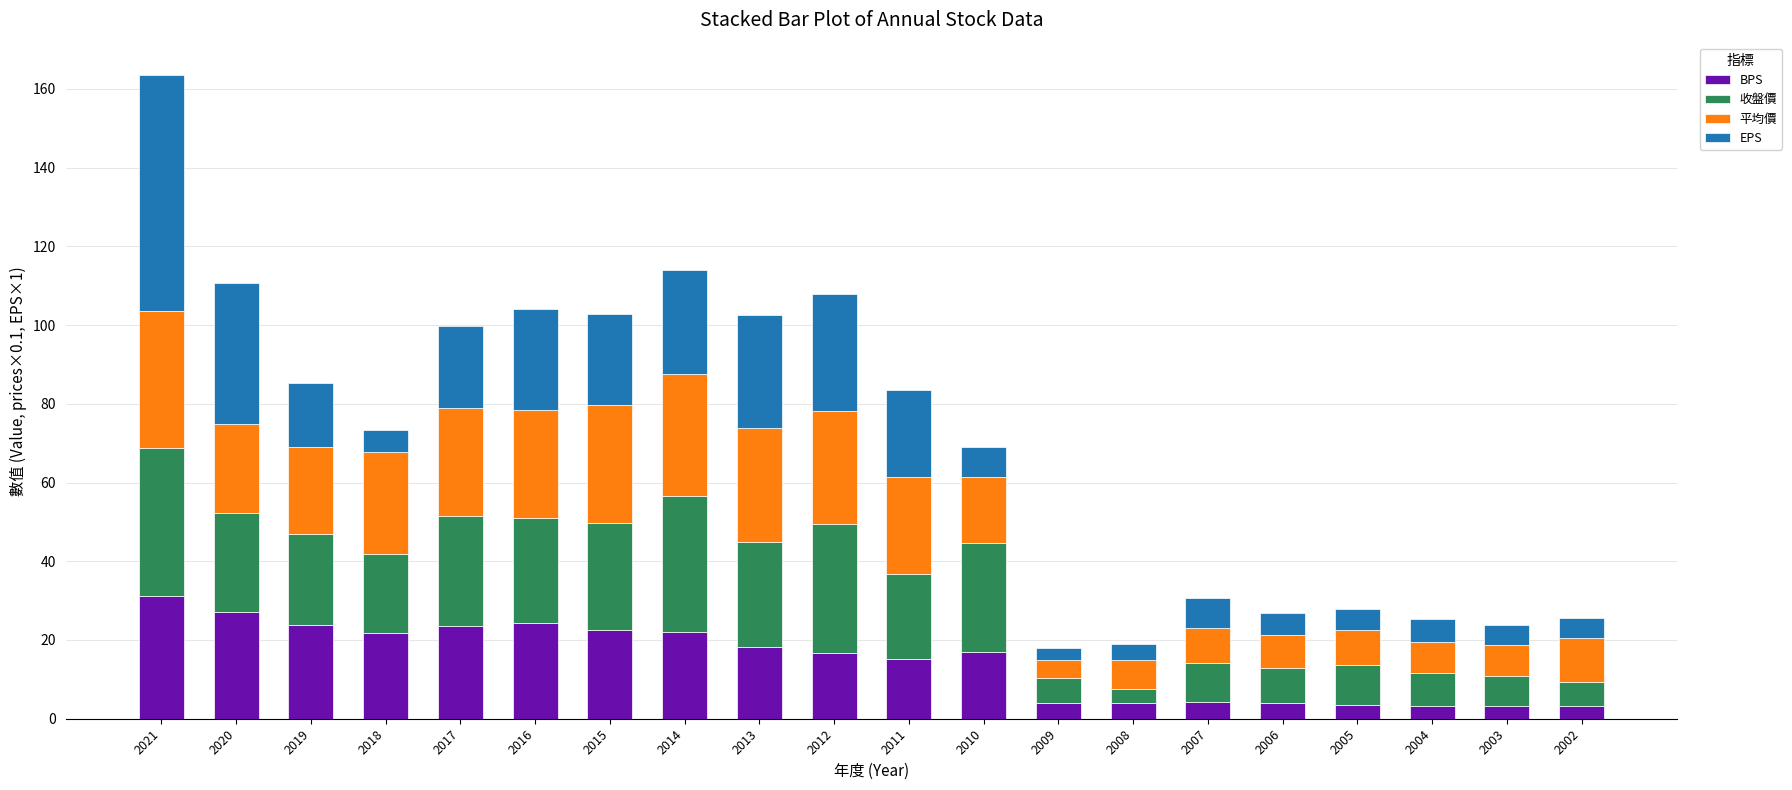

What is the total value across all series at 2005?

27.9